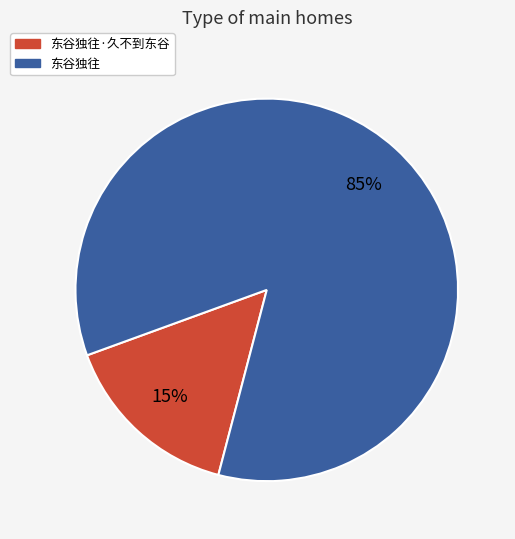

Does any single category account for the majority?

Yes